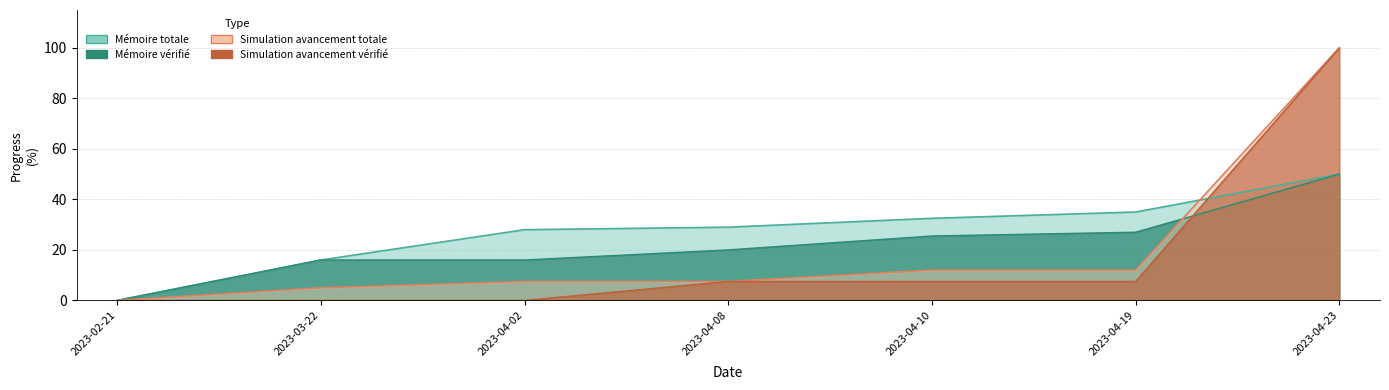

What is the difference between the maximum and minimum values in the Mémoire totale series?

50.0